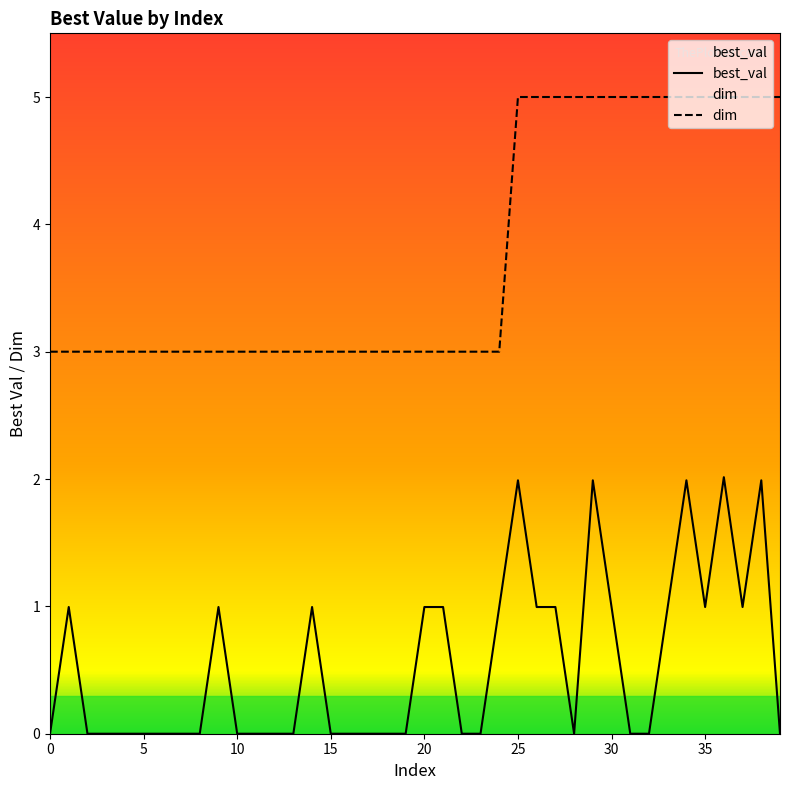

What is the label of the 11th point from the left?

10